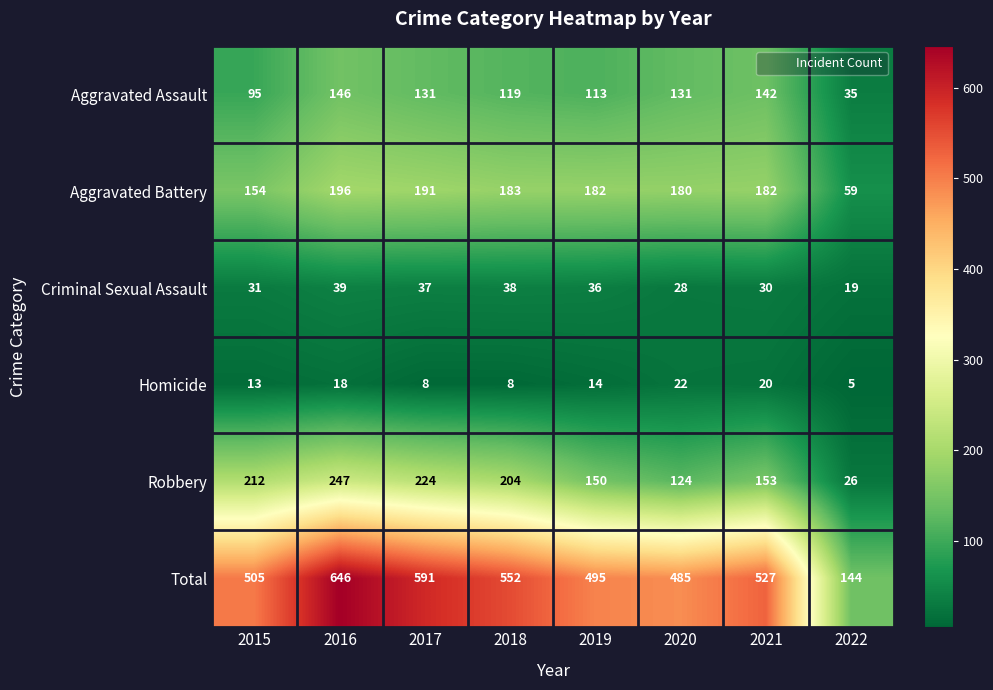

Count the Homicide values in the range 8 to 20.

6